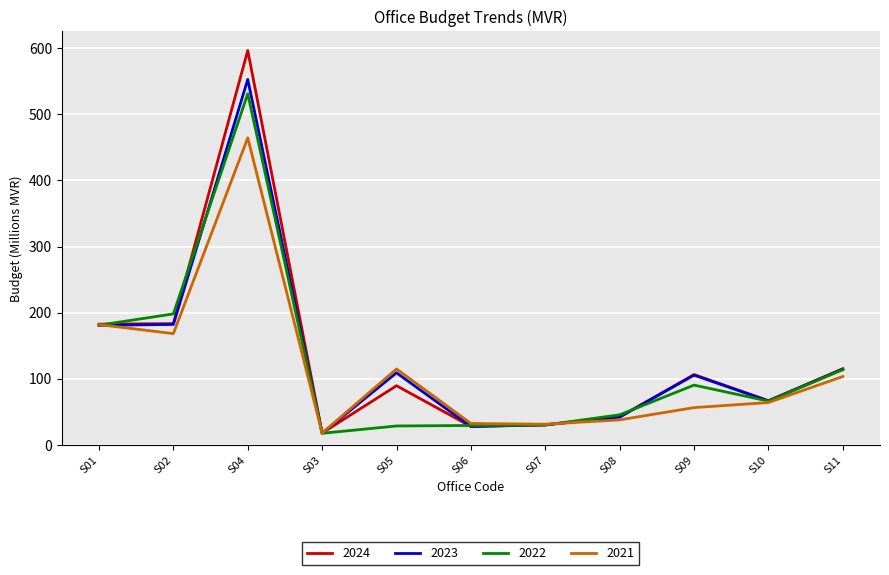

The value of 2021 at S01 is 85.6. True or false?

False